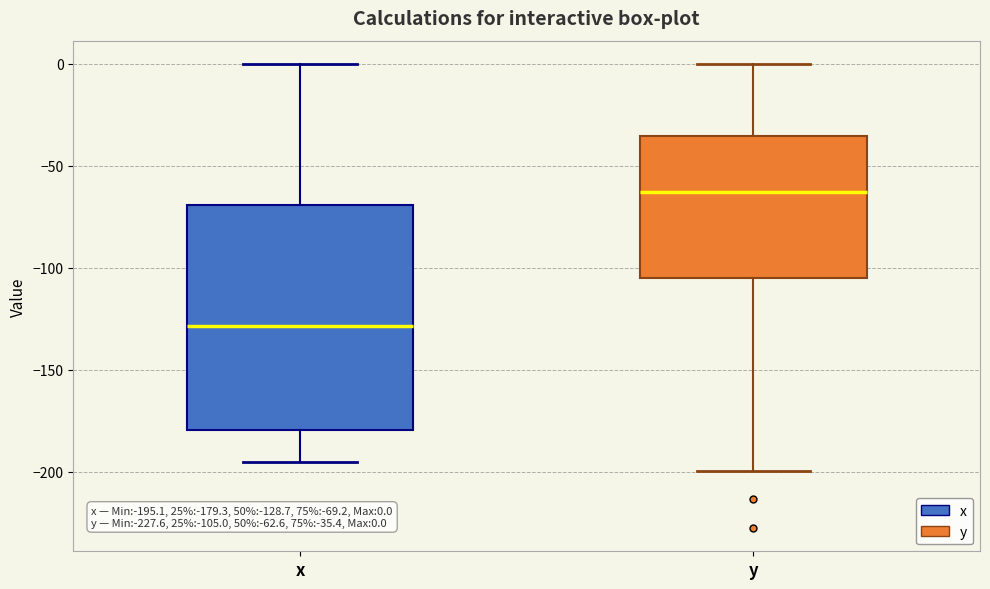

Which box has the highest median line?

y